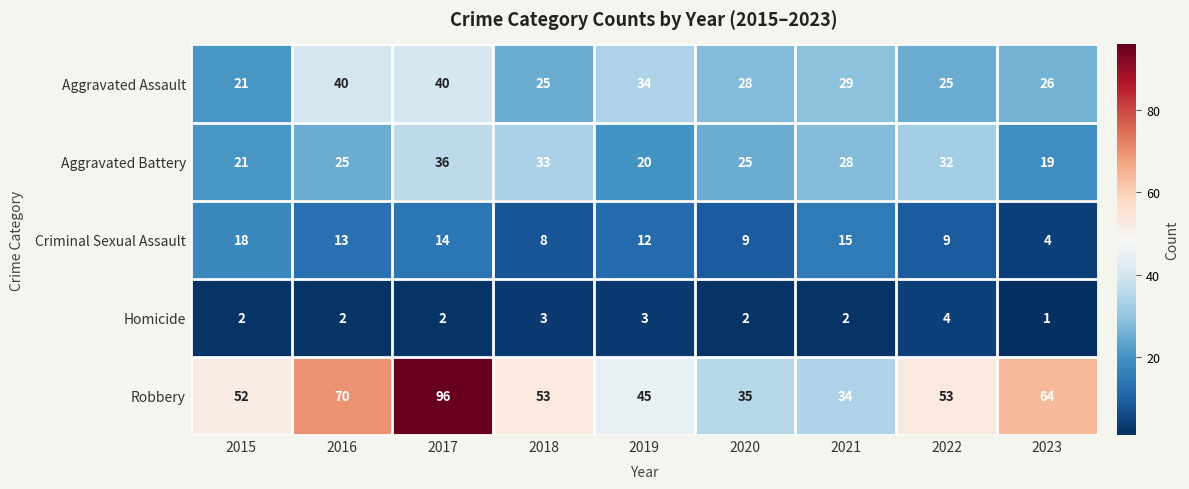

What is the sum of all Aggravated Assault values?

268